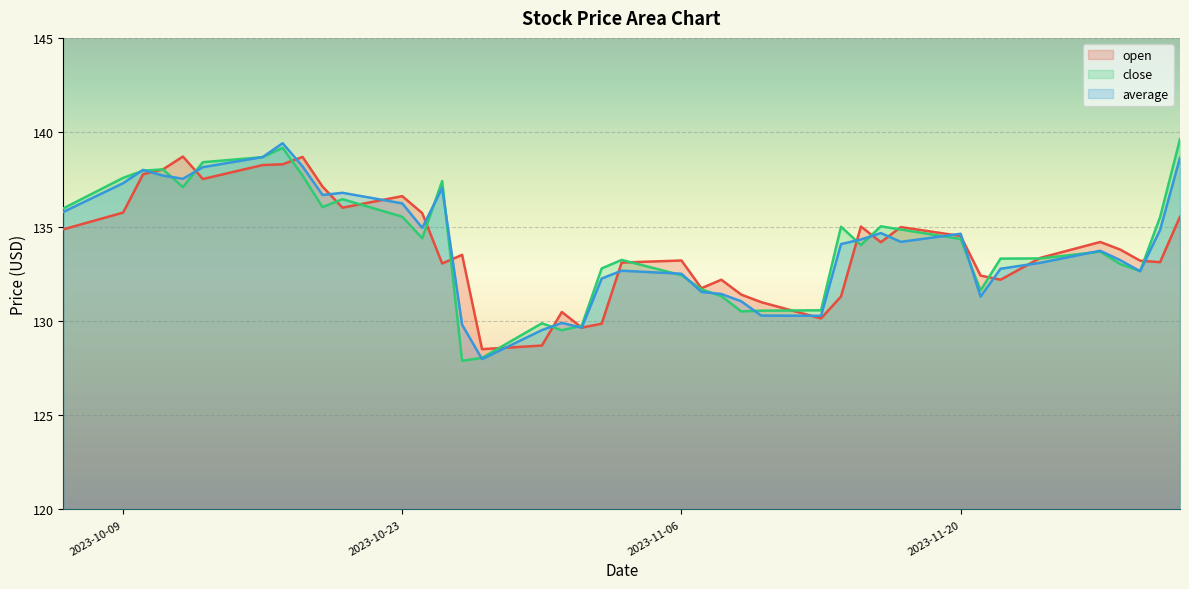

At which label is average closest to 133?

2023-11-24